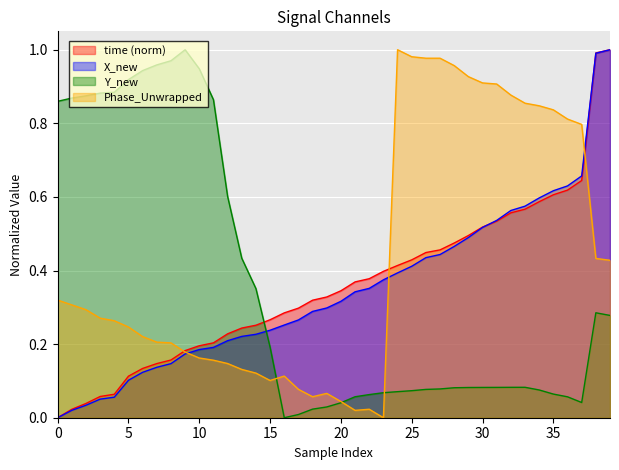

The value of X_new at 30 is 0.2. True or false?

False